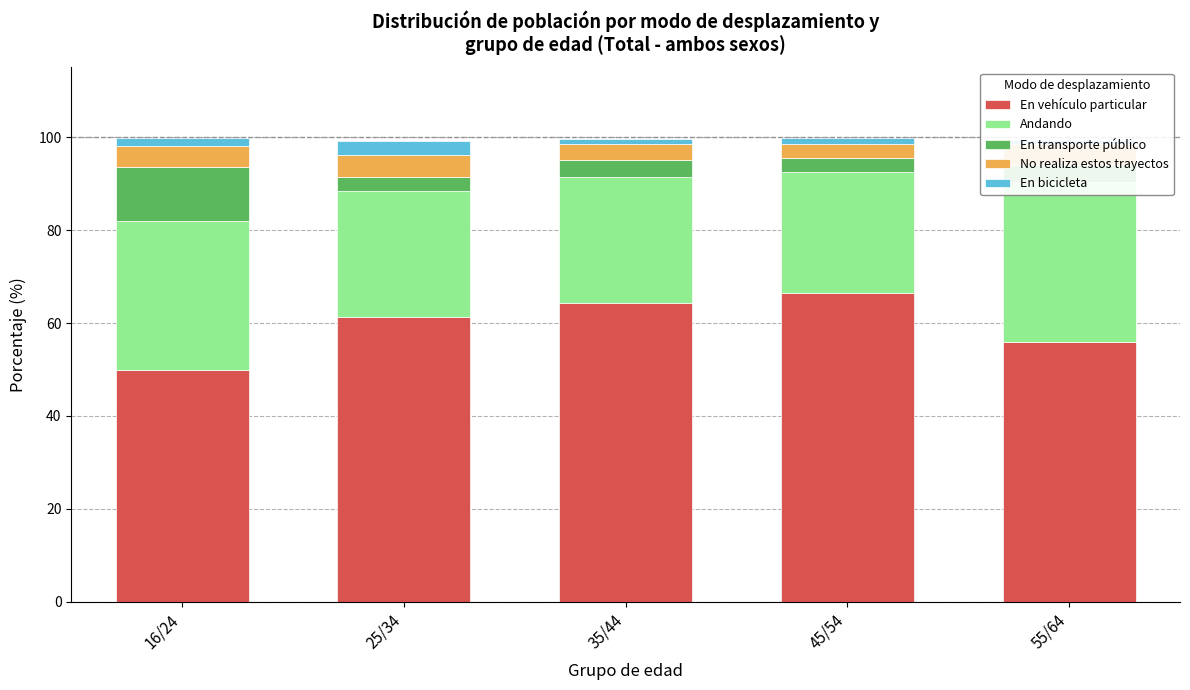

At how many categories does at least one series exceed 43?

5